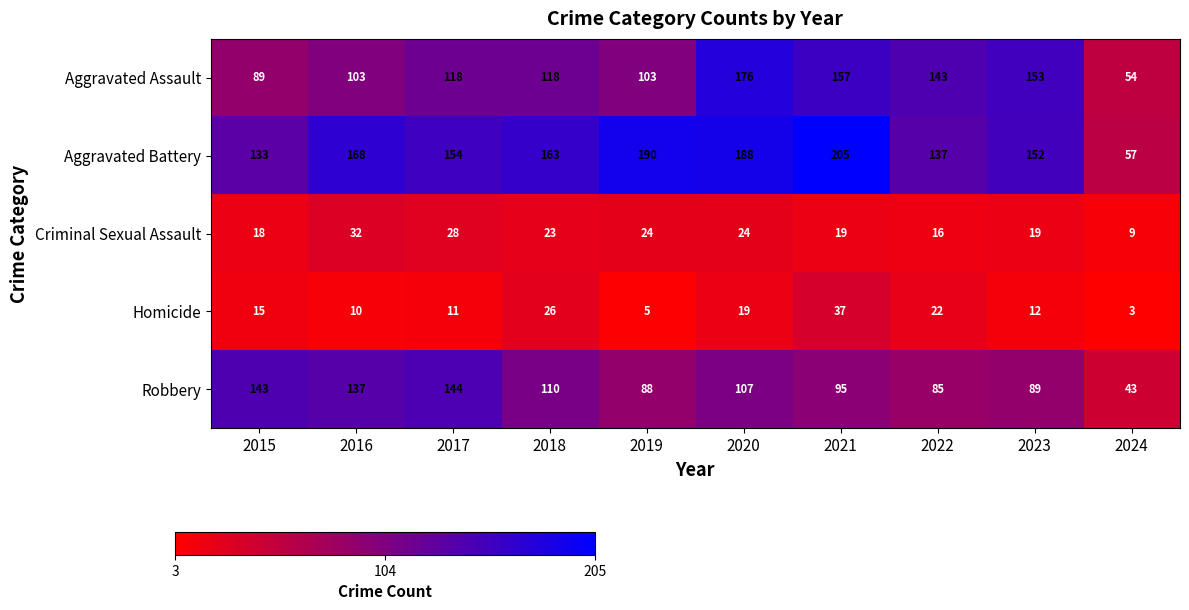

Where is Robbery nearest to the value 93?

2021